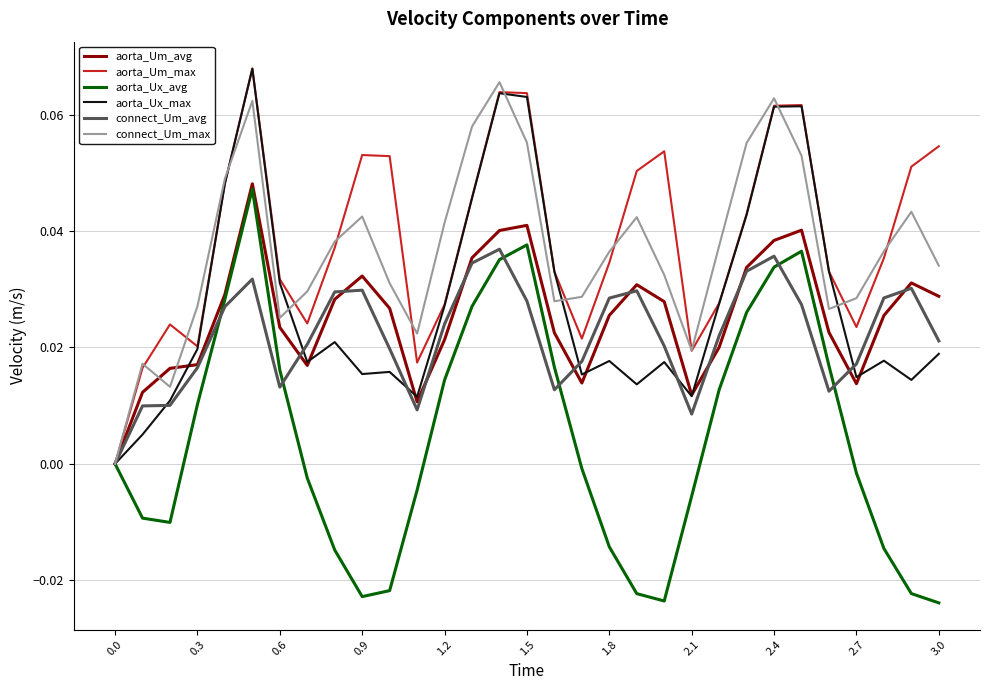

Is this an area chart (filled region under the line)?

No